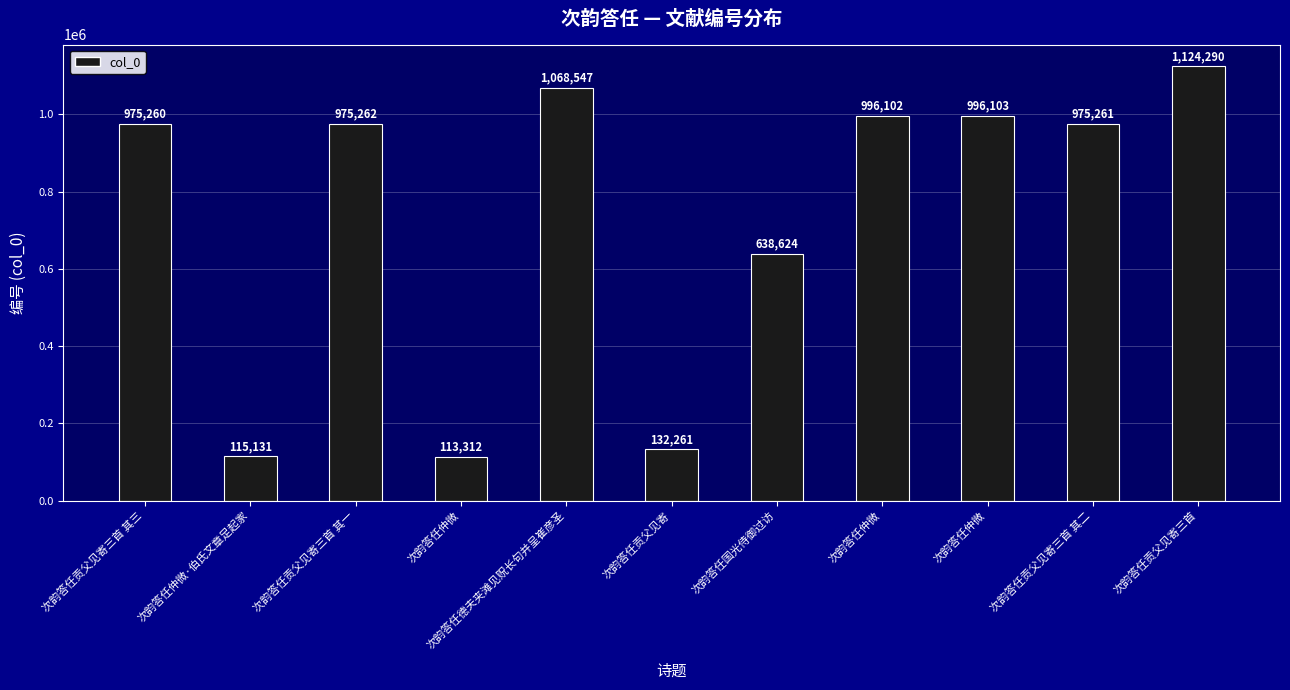

Does the chart contain any negative values?

No